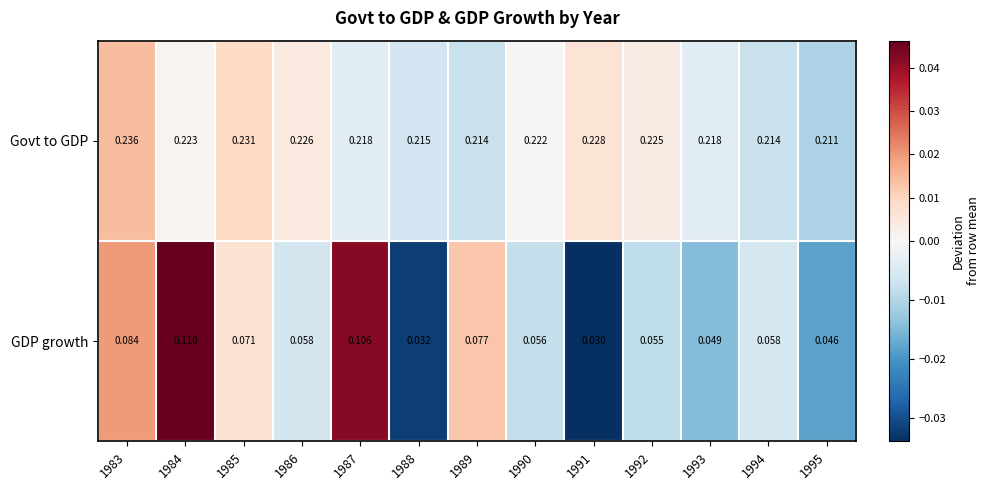

Which series changed the most between 1986 and 1992?

GDP growth